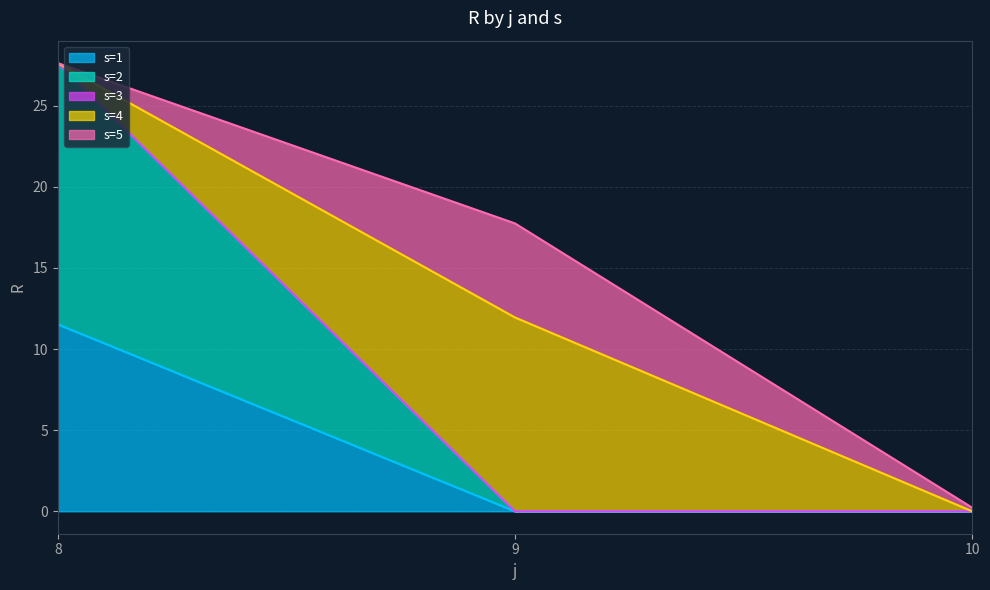

At which label is s=5 closest to 2?

10